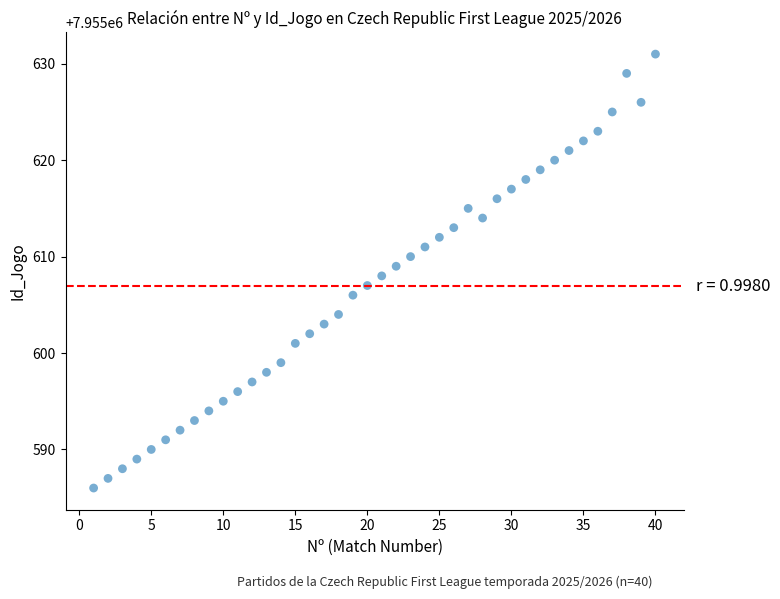

What is the range of Y values (max minus min)?

45